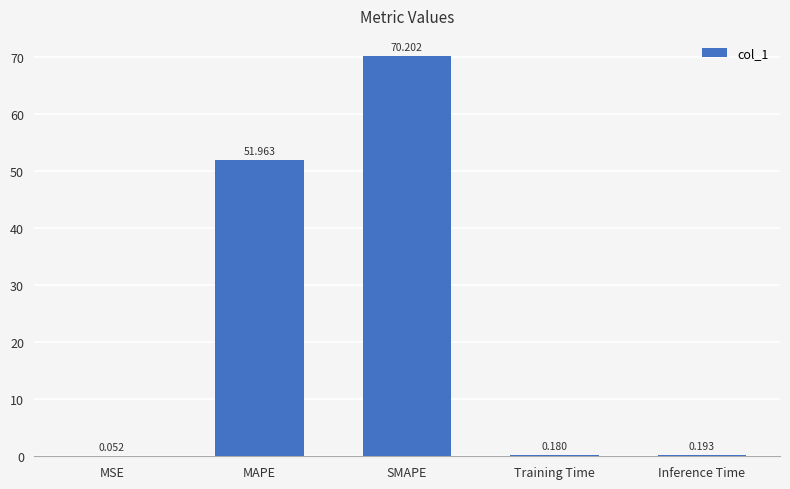

Between MAPE and Training Time, which is larger?

MAPE